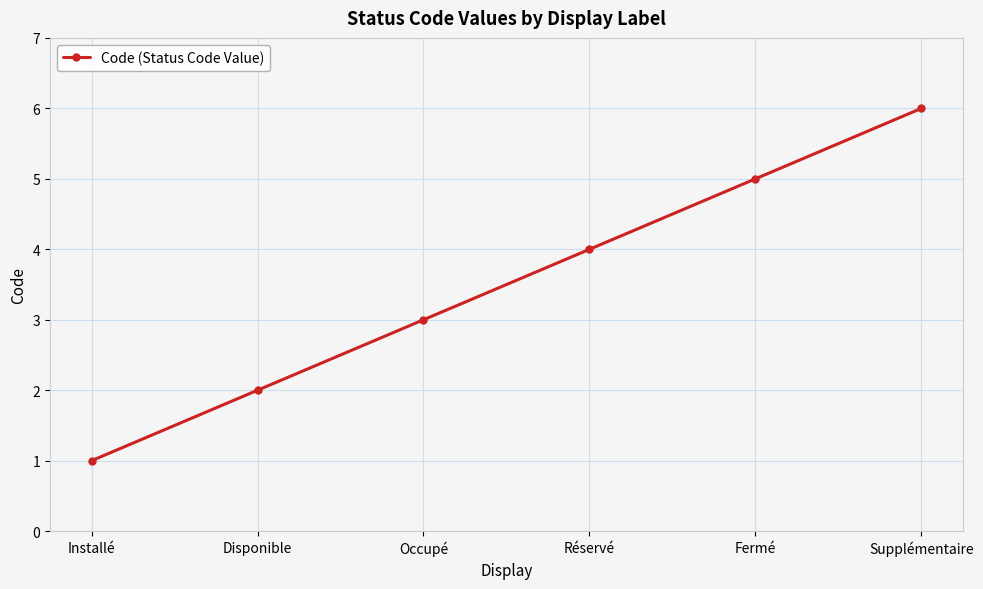

What is the label of the 5th point from the right?

Disponible